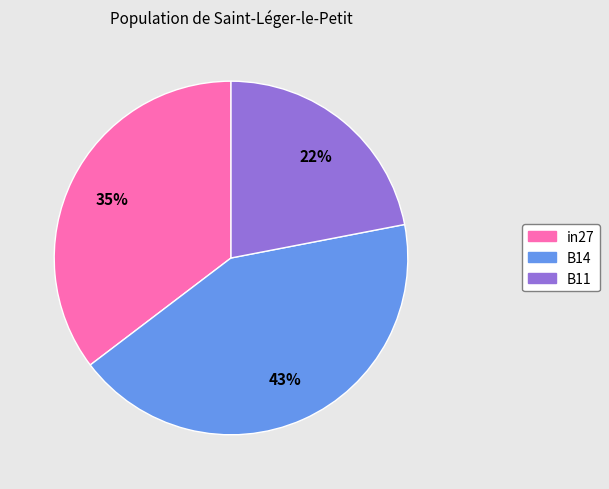

Is the sum of B14 and in27 greater than half?

Yes